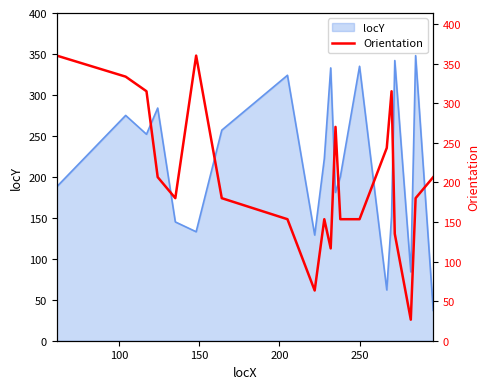

What is the minimum value for locY?

37